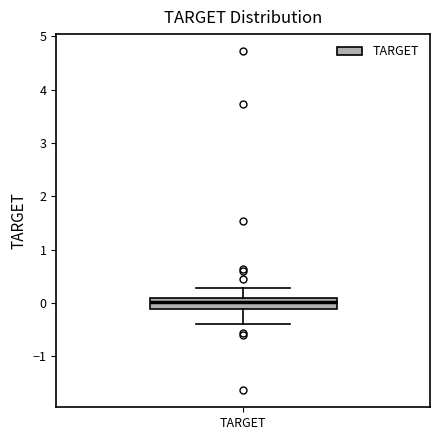

Where is the upper edge of the box for TARGET on the y-axis? The values are not printed on the chart, so give them approximately, as read against the axis.

0.1